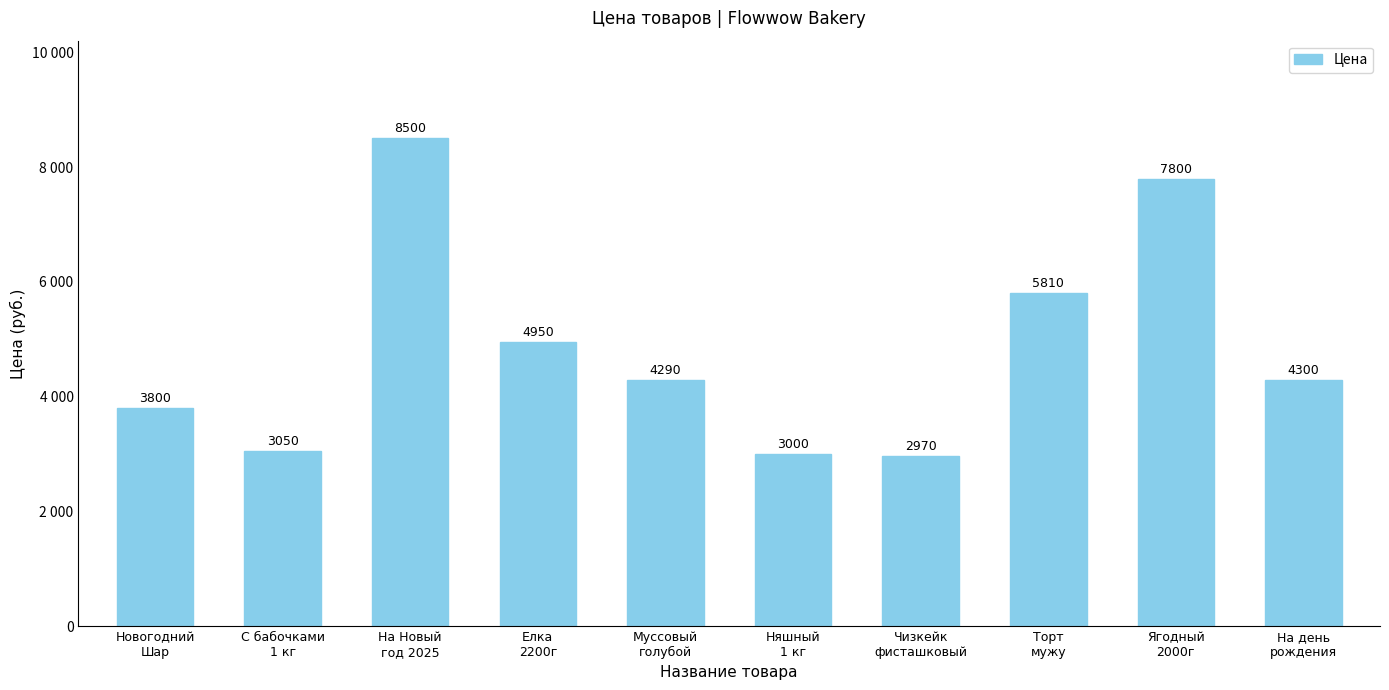

At which label does the data first exceed 4300?

На Новый
год 2025